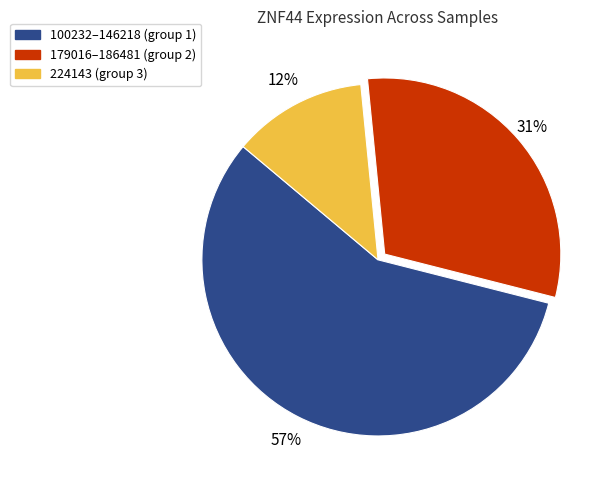

To the nearest percent, what is the difference between the largest and smallest slice percentages?

45%